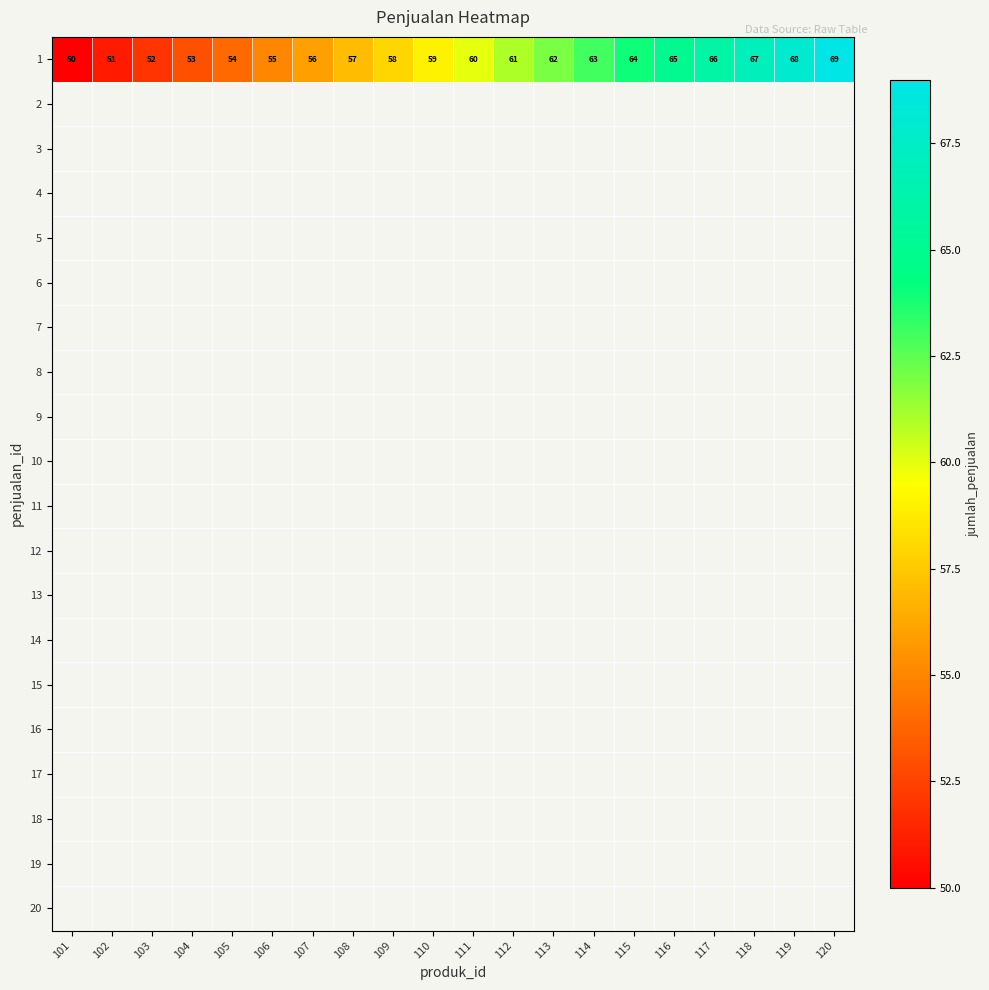

What is the difference between the second highest and minimum values in the 1 series?

18